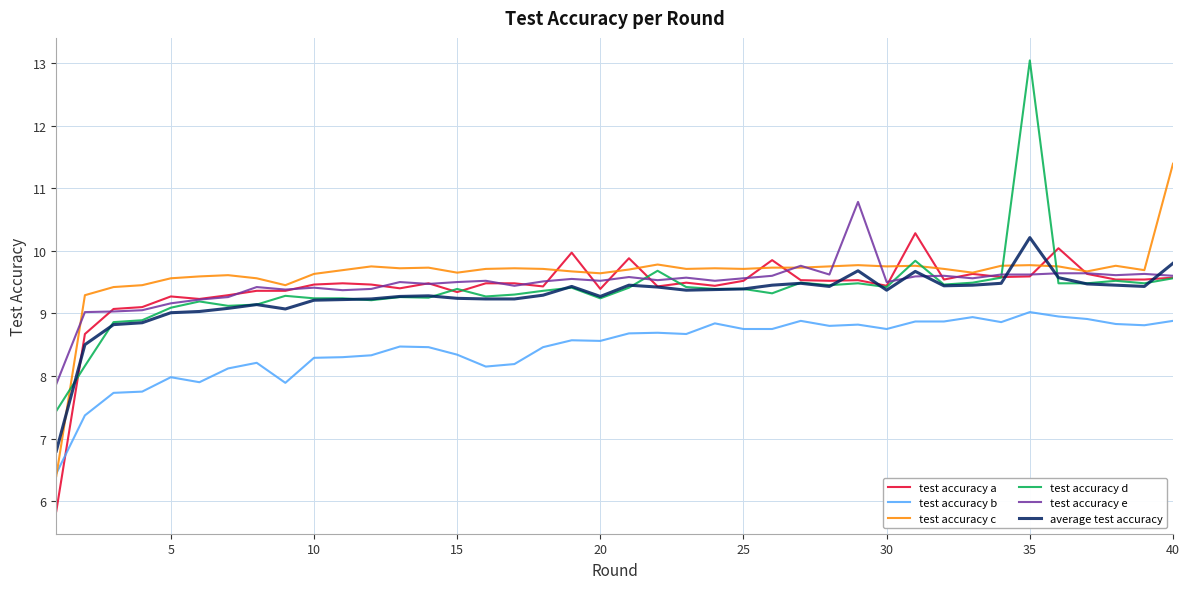

What is the difference between the second highest and minimum values in the test accuracy a series?

4.2